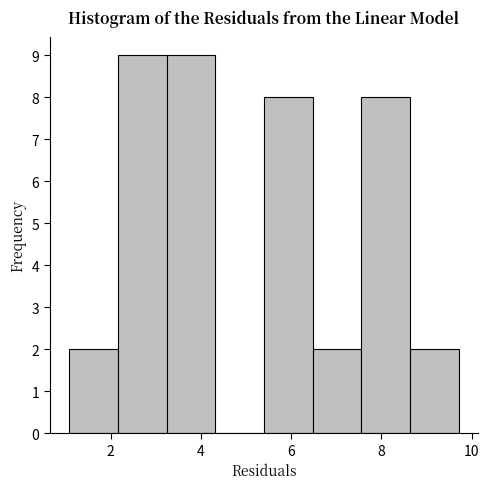

What is the height of the bar covering 3.2 to 4.4 on the x-axis? Neither the bar edges nor the heights are printed on the chart, so give them approximately, as read against the axes.

9